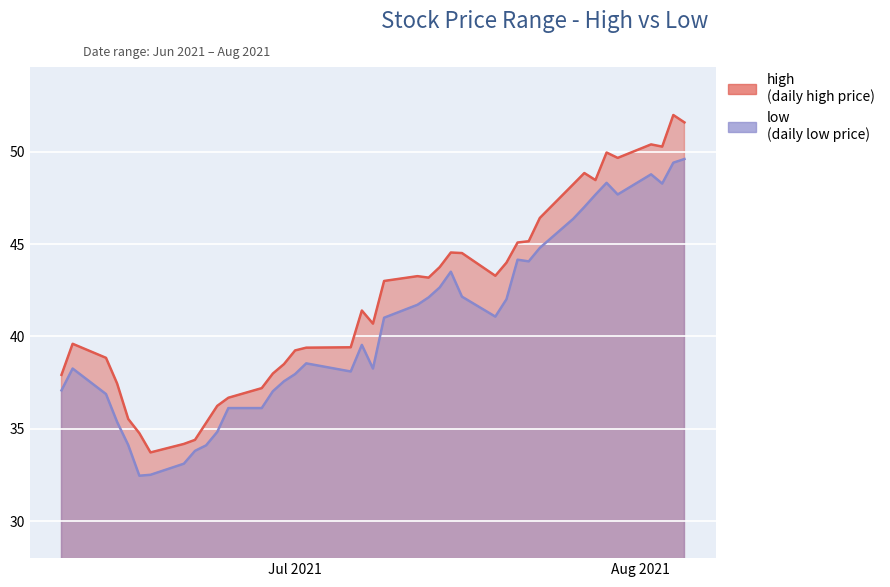

Is the value of low at 2021-08-02 greater than the value of high at 2021-06-22?

Yes